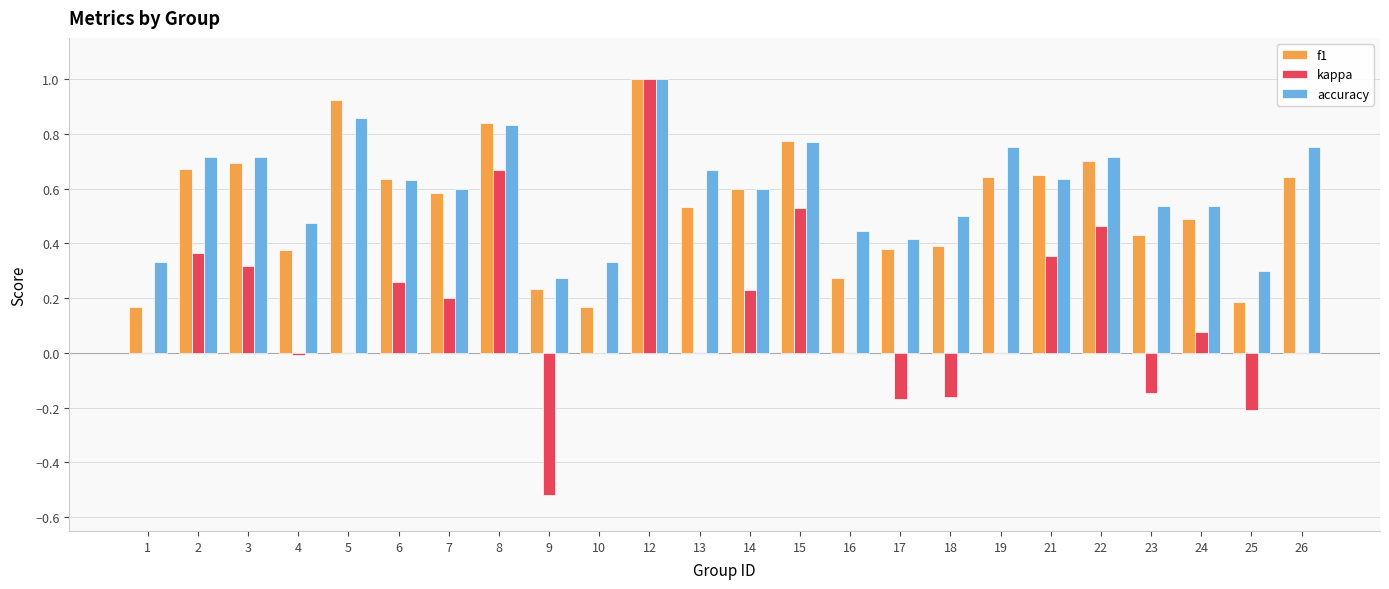

What is the sum of all f1 values?

13.0